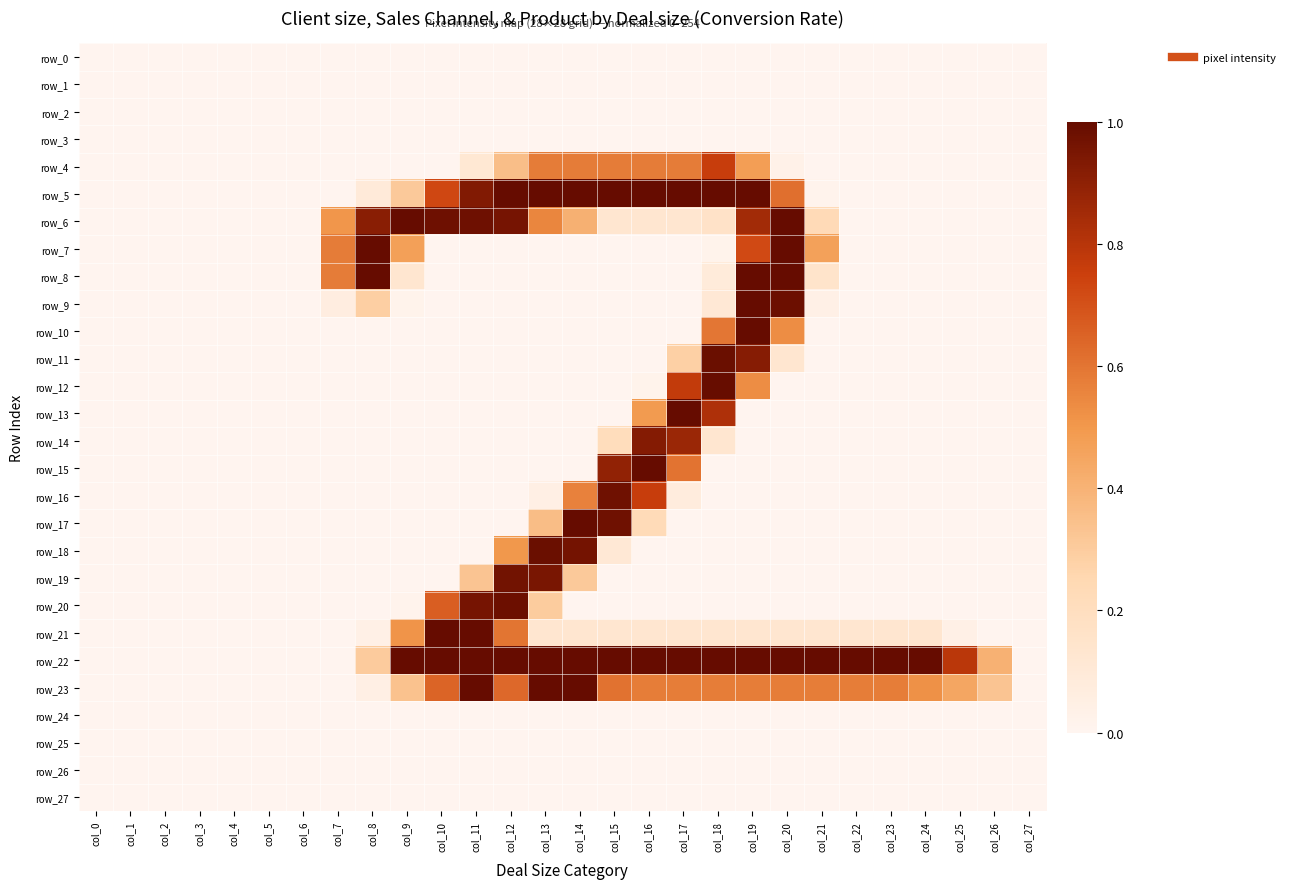

What is the highest value of the row_18 series?

251